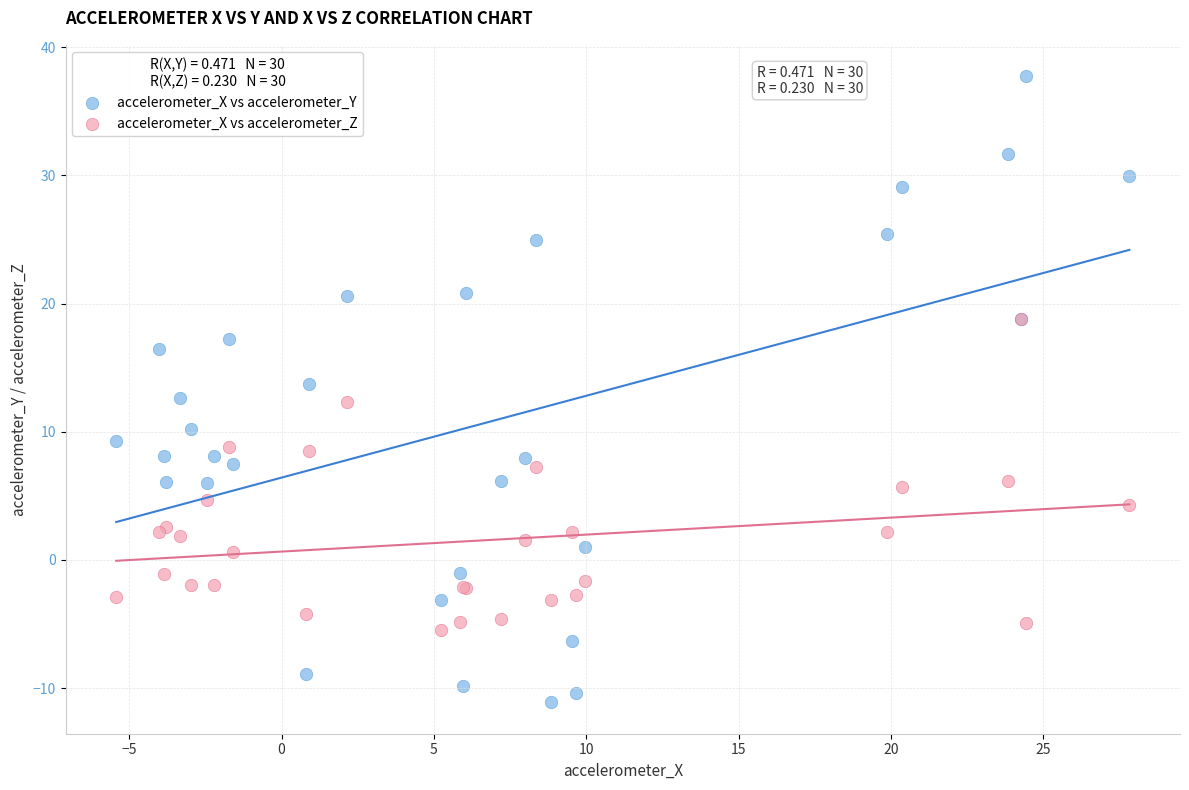

What are all the series names shown in the legend?

accelerometer_X vs accelerometer_Y, accelerometer_X vs accelerometer_Z